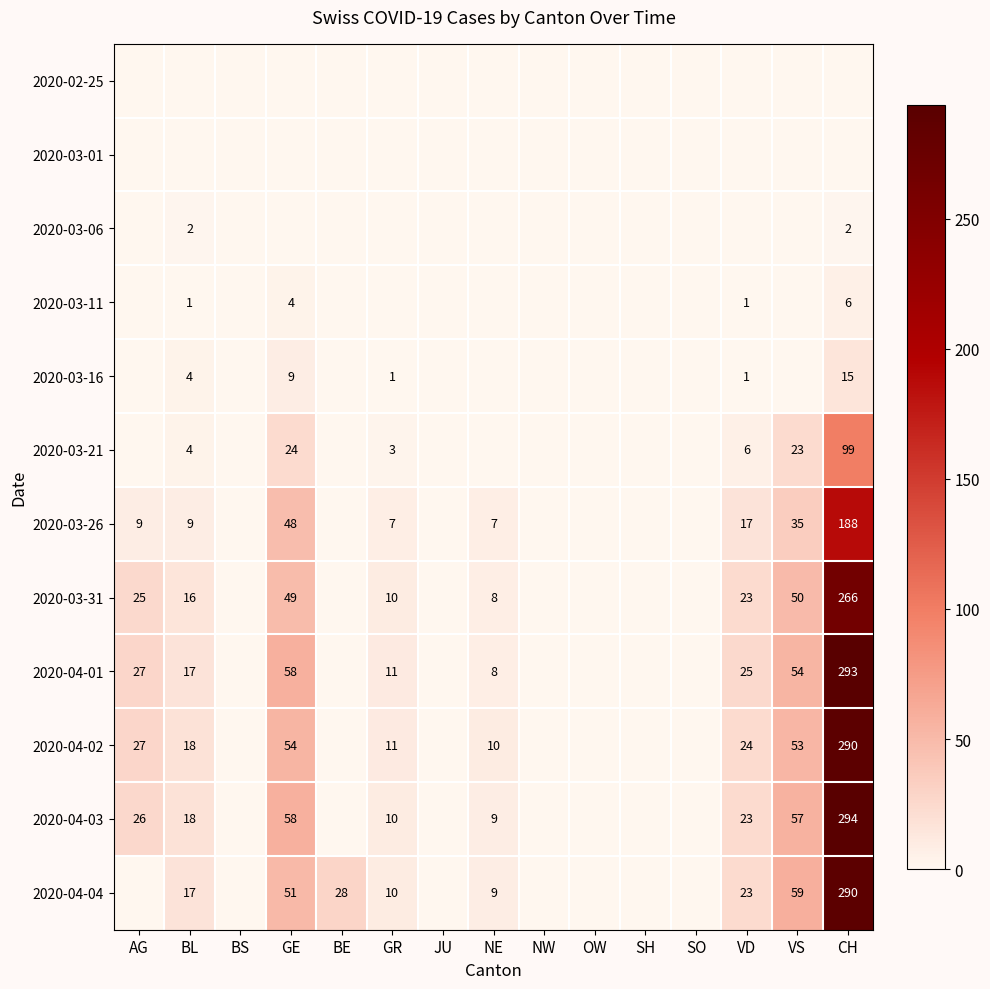

The 2020-04-02 series shows 28 at BL. True or false?

False